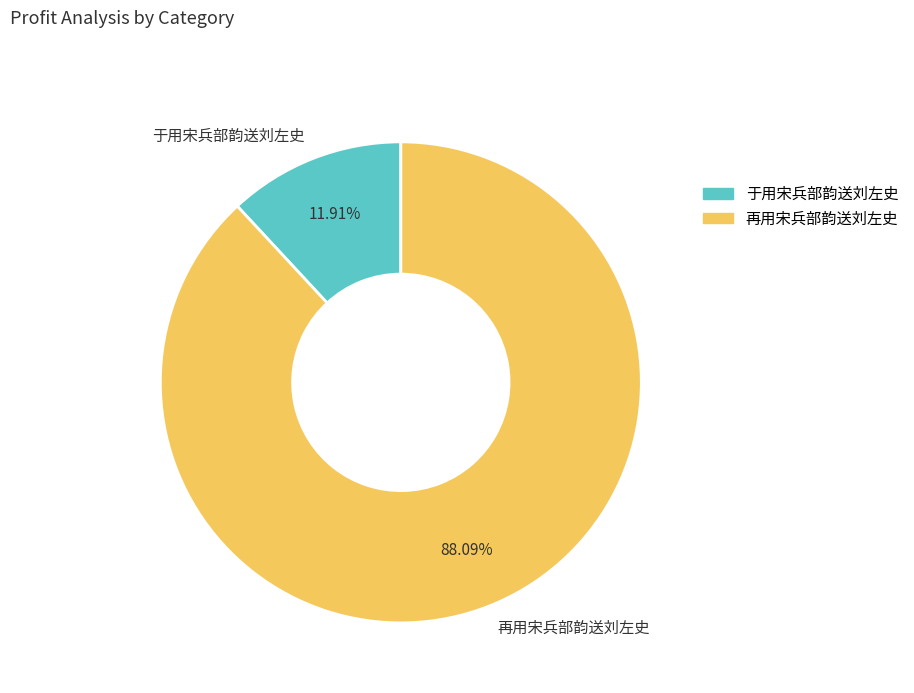

To the nearest percent, what is the average slice percentage?

50%